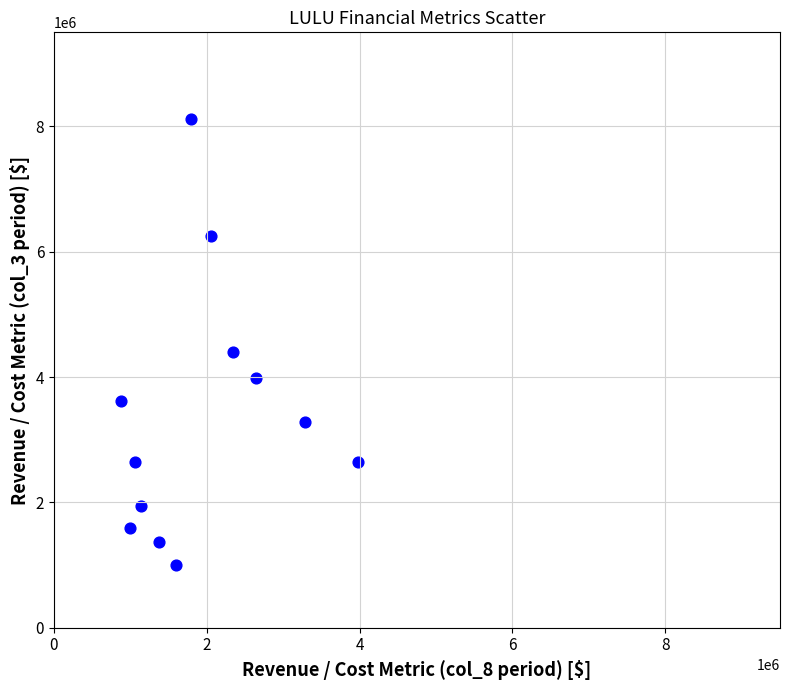

What is the range of X values (max minus min)?

3096300